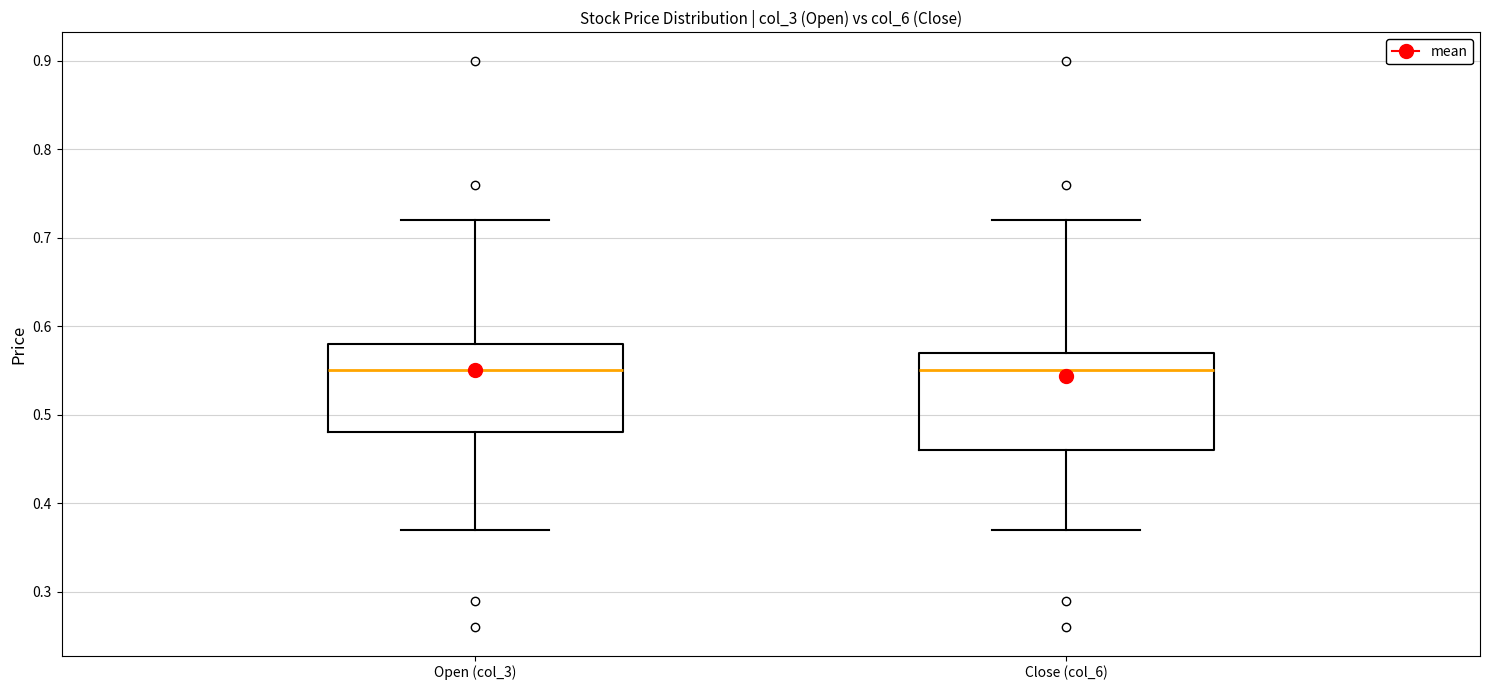

Reading left to right, transcribe this box plot: for each box, give where its median line is, the range the box spans, and where its two whiskers end, as read against the y-axis. The values are not printed on the chart, so give them approximately, as read against the axis.

Open (col_3): median 0.55, box 0.48 to 0.58, whiskers 0.37 to 0.72
Close (col_6): median 0.55, box 0.46 to 0.57, whiskers 0.37 to 0.72